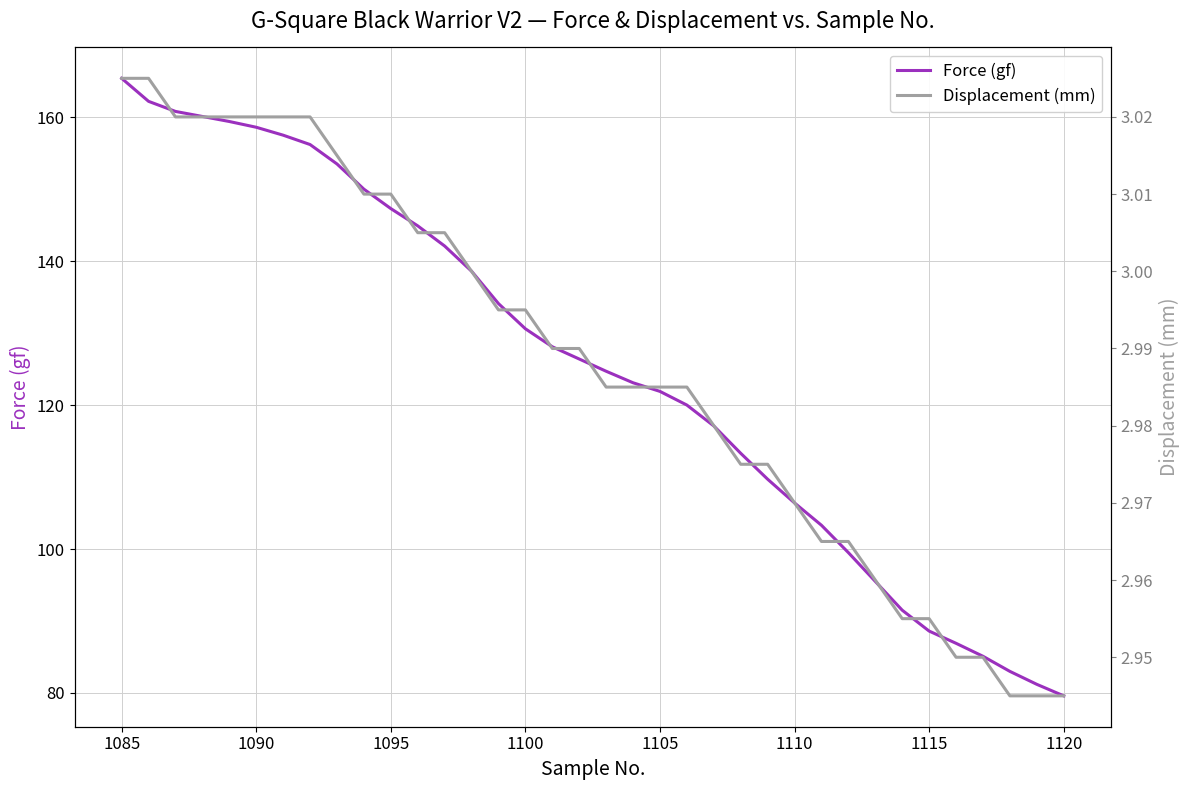

Which series has the largest total across all categories?

Force (gf)